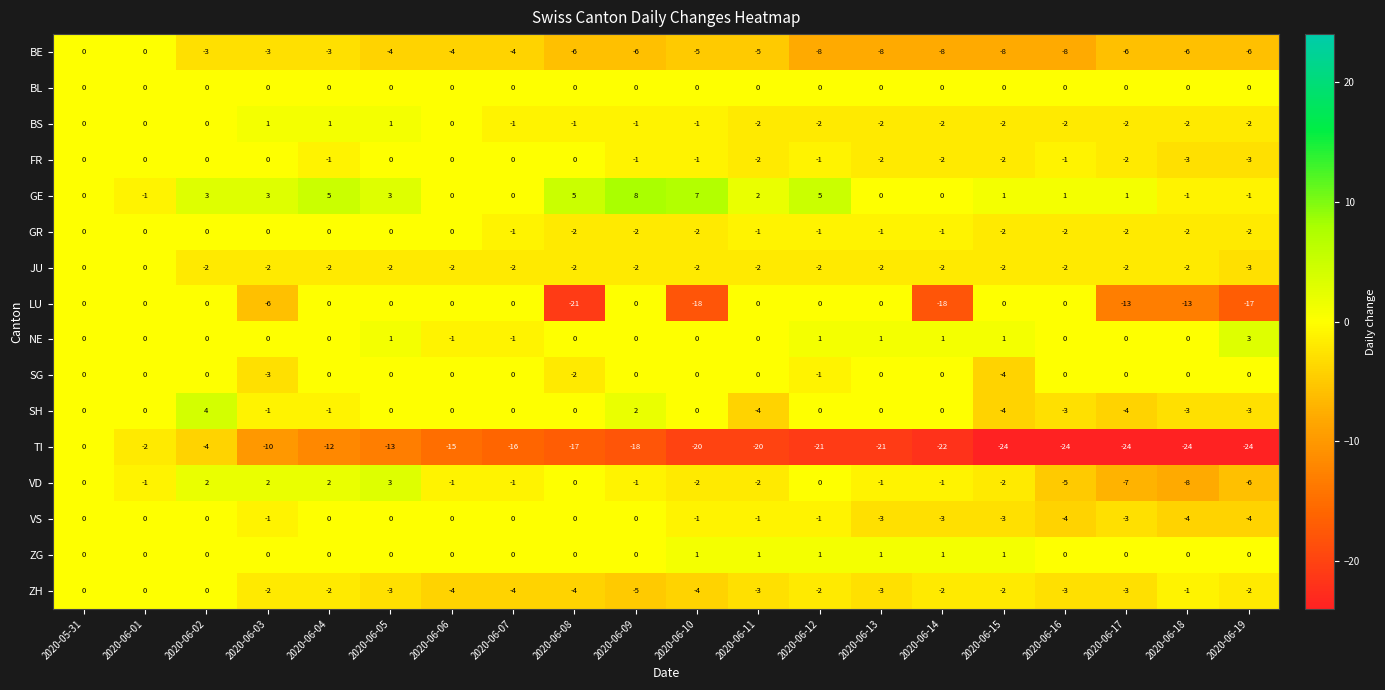

What is the difference between the highest and lowest values at 2020-06-06?

15